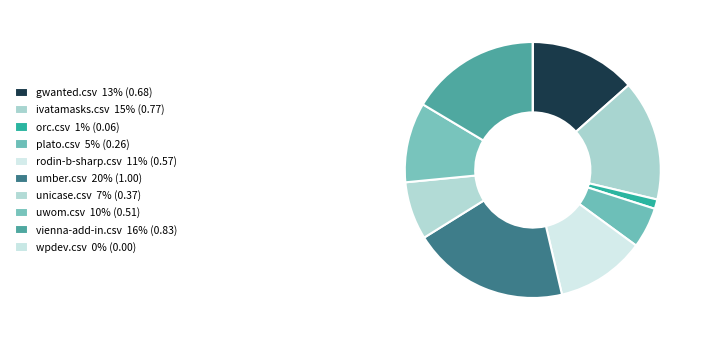

To the nearest percent, what is the difference between the ivatamasks.csv and plato.csv slice percentages?

10%